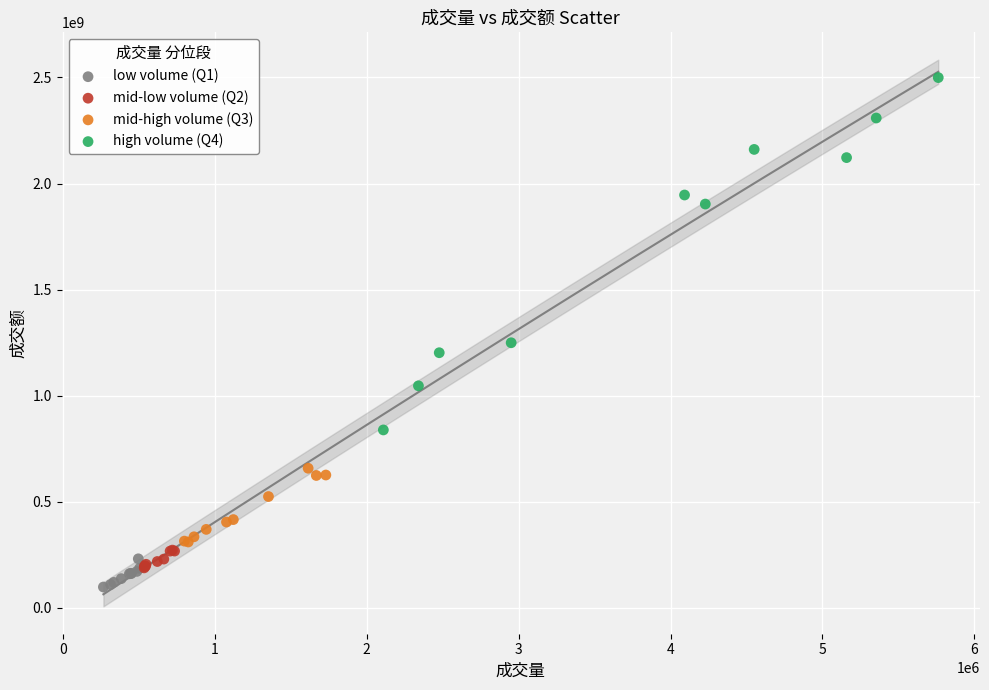

Which series contains the lowest Y value?

low volume (Q1)